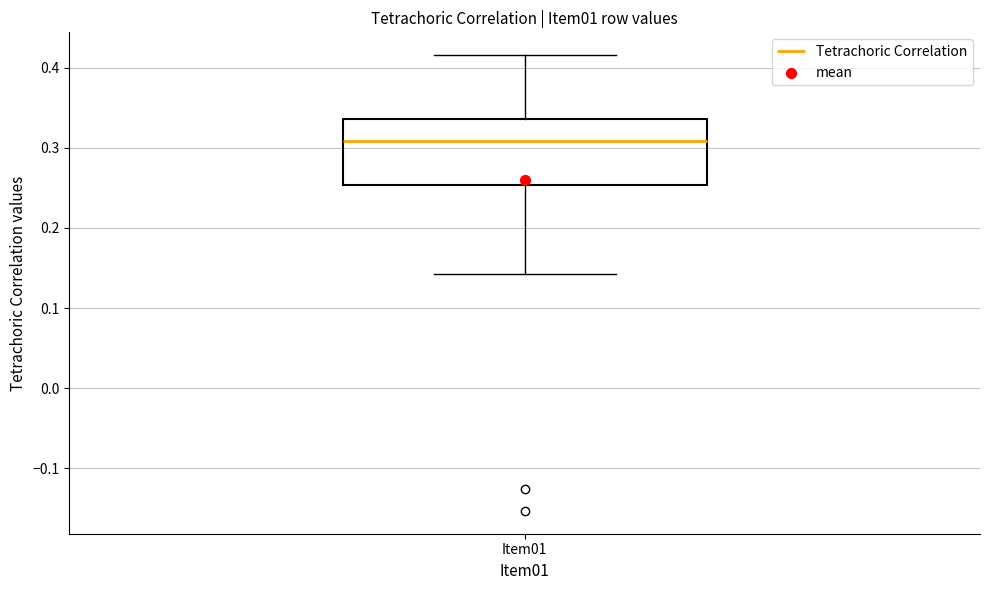

Transcribe this box plot: give where the median line is, the range the box spans, and where the two whiskers end, as read against the y-axis. The values are not printed on the chart, so give them approximately, as read against the axis.

median 0.31, box 0.25 to 0.34, whiskers 0.14 to 0.42